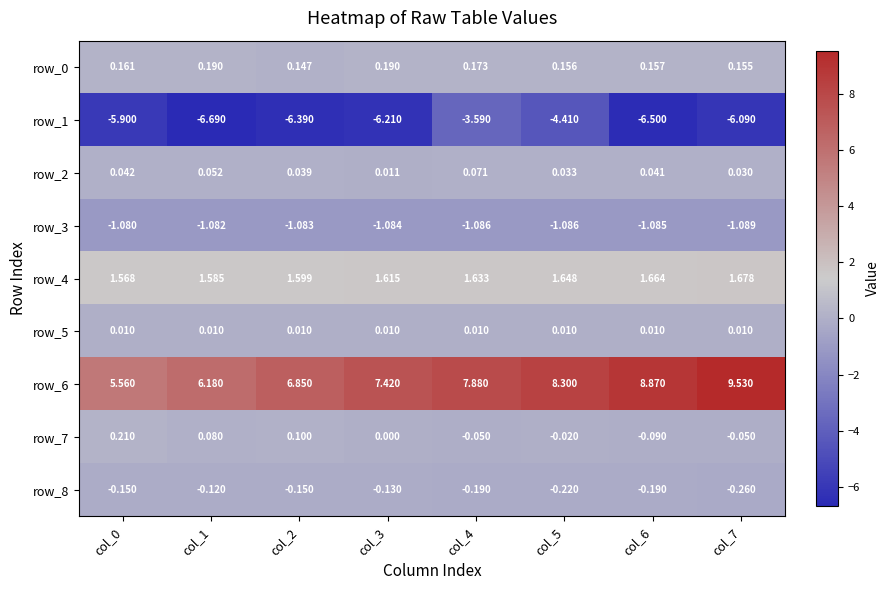

Read the row_1 value at col_6.

-6.5